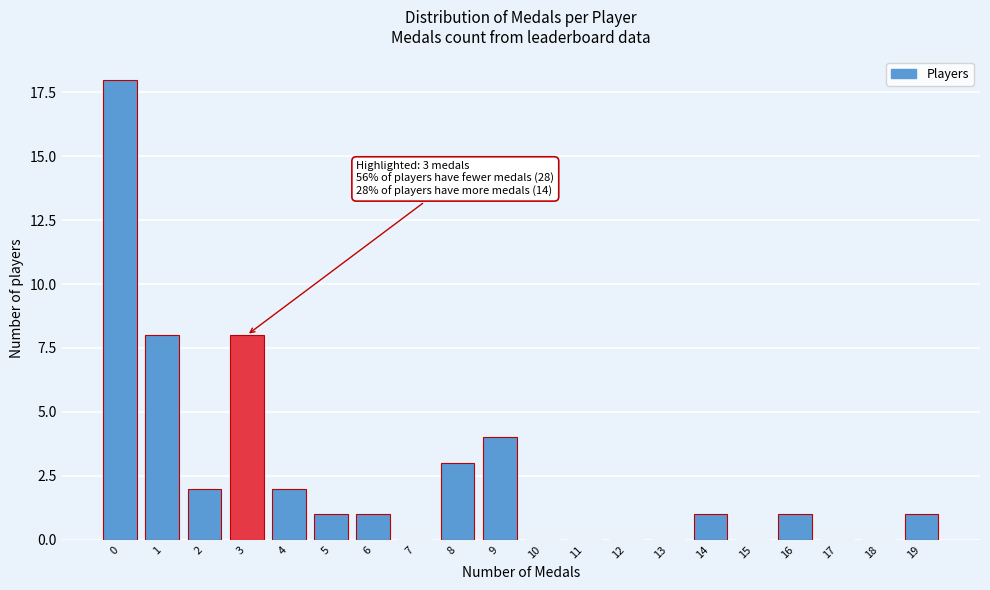

Reading left to right, extract all data points from this chart.

0=18	1=8	2=2	3=8	4=2	5=1	6=1	7=0	8=3	9=4	10=0	11=0	12=0	13=0	14=1	15=0	16=1	17=0	18=0	19=1